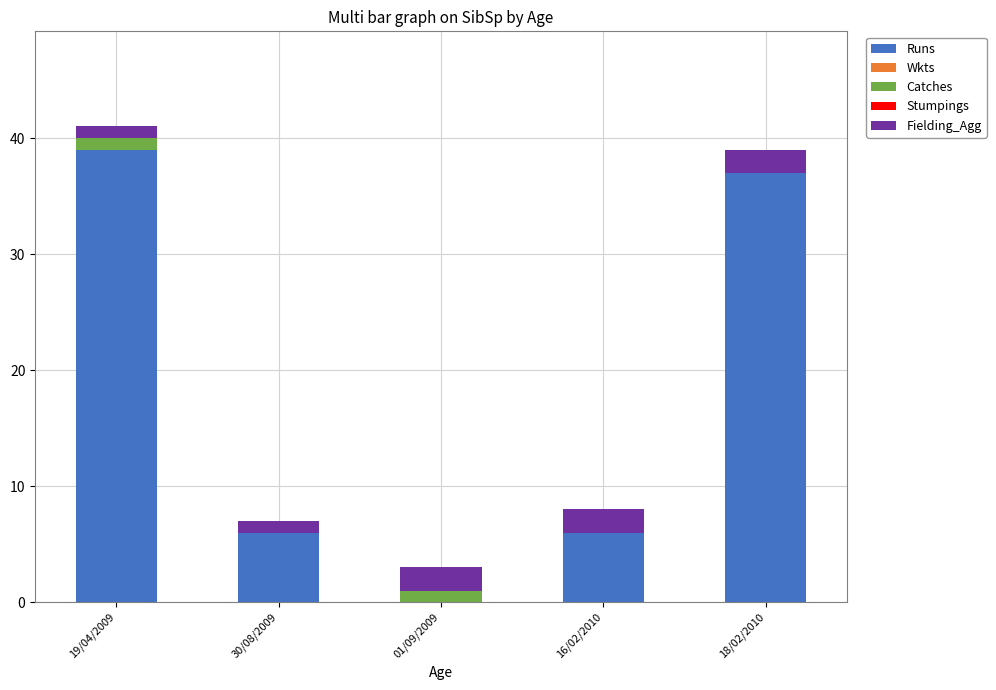

The Runs series shows 56 at 18/02/2010. True or false?

False